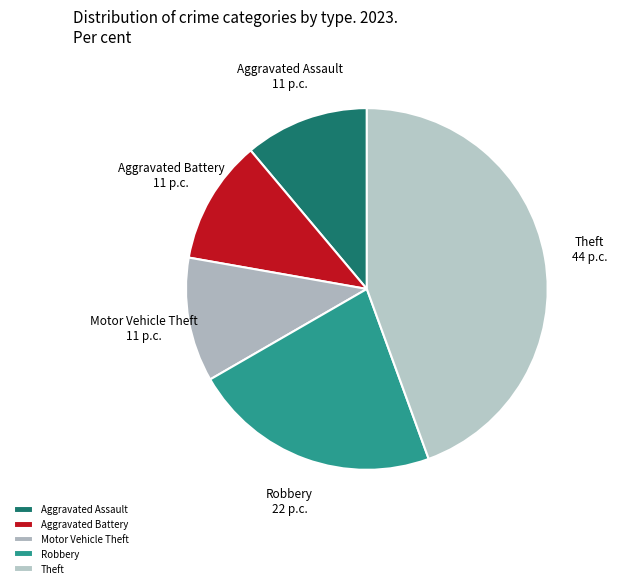

Which slice is the largest?

Theft